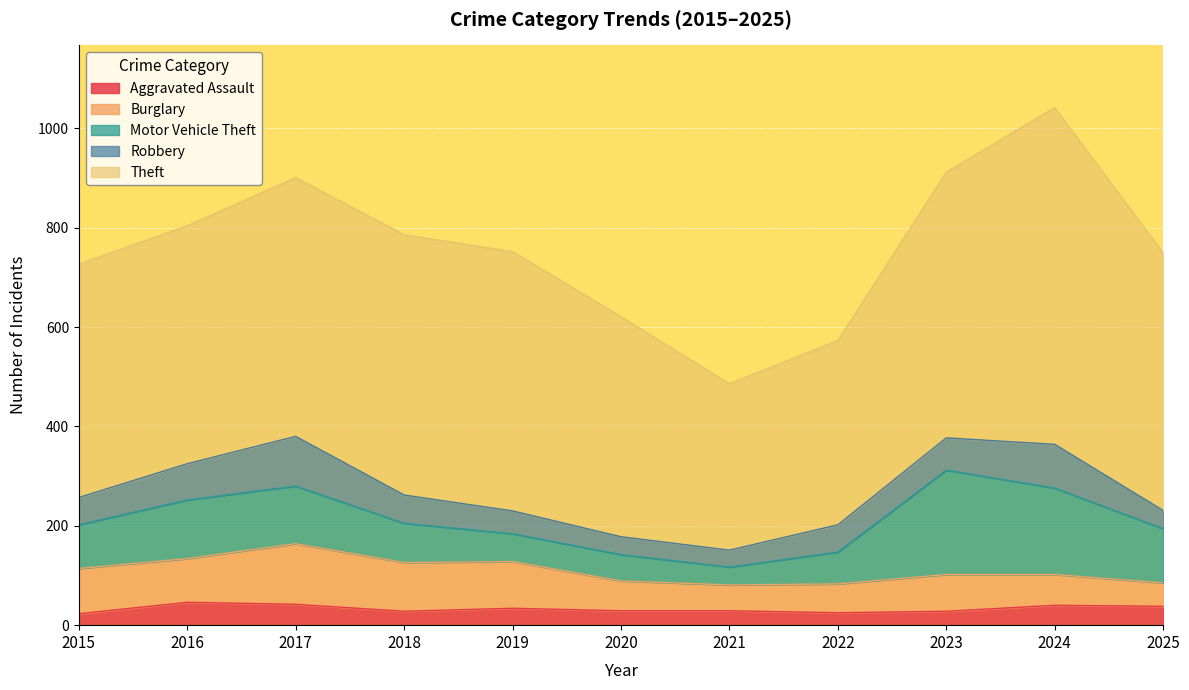

Count the number of categories in the chart.

11